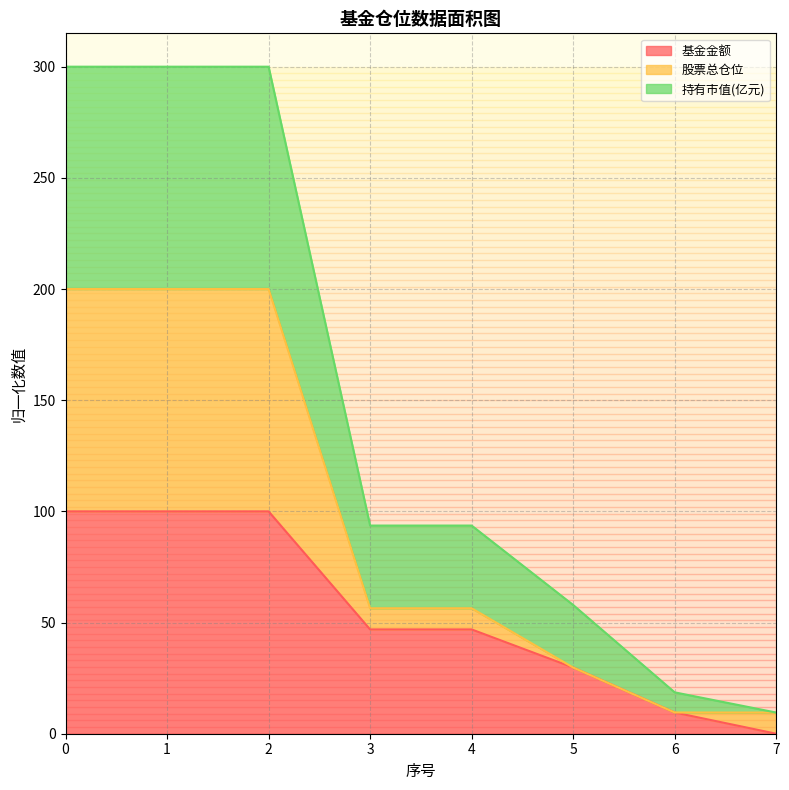

List the series in order of their peak value, lowest first.

基金金额, 股票总仓位, 持有市值(亿元)